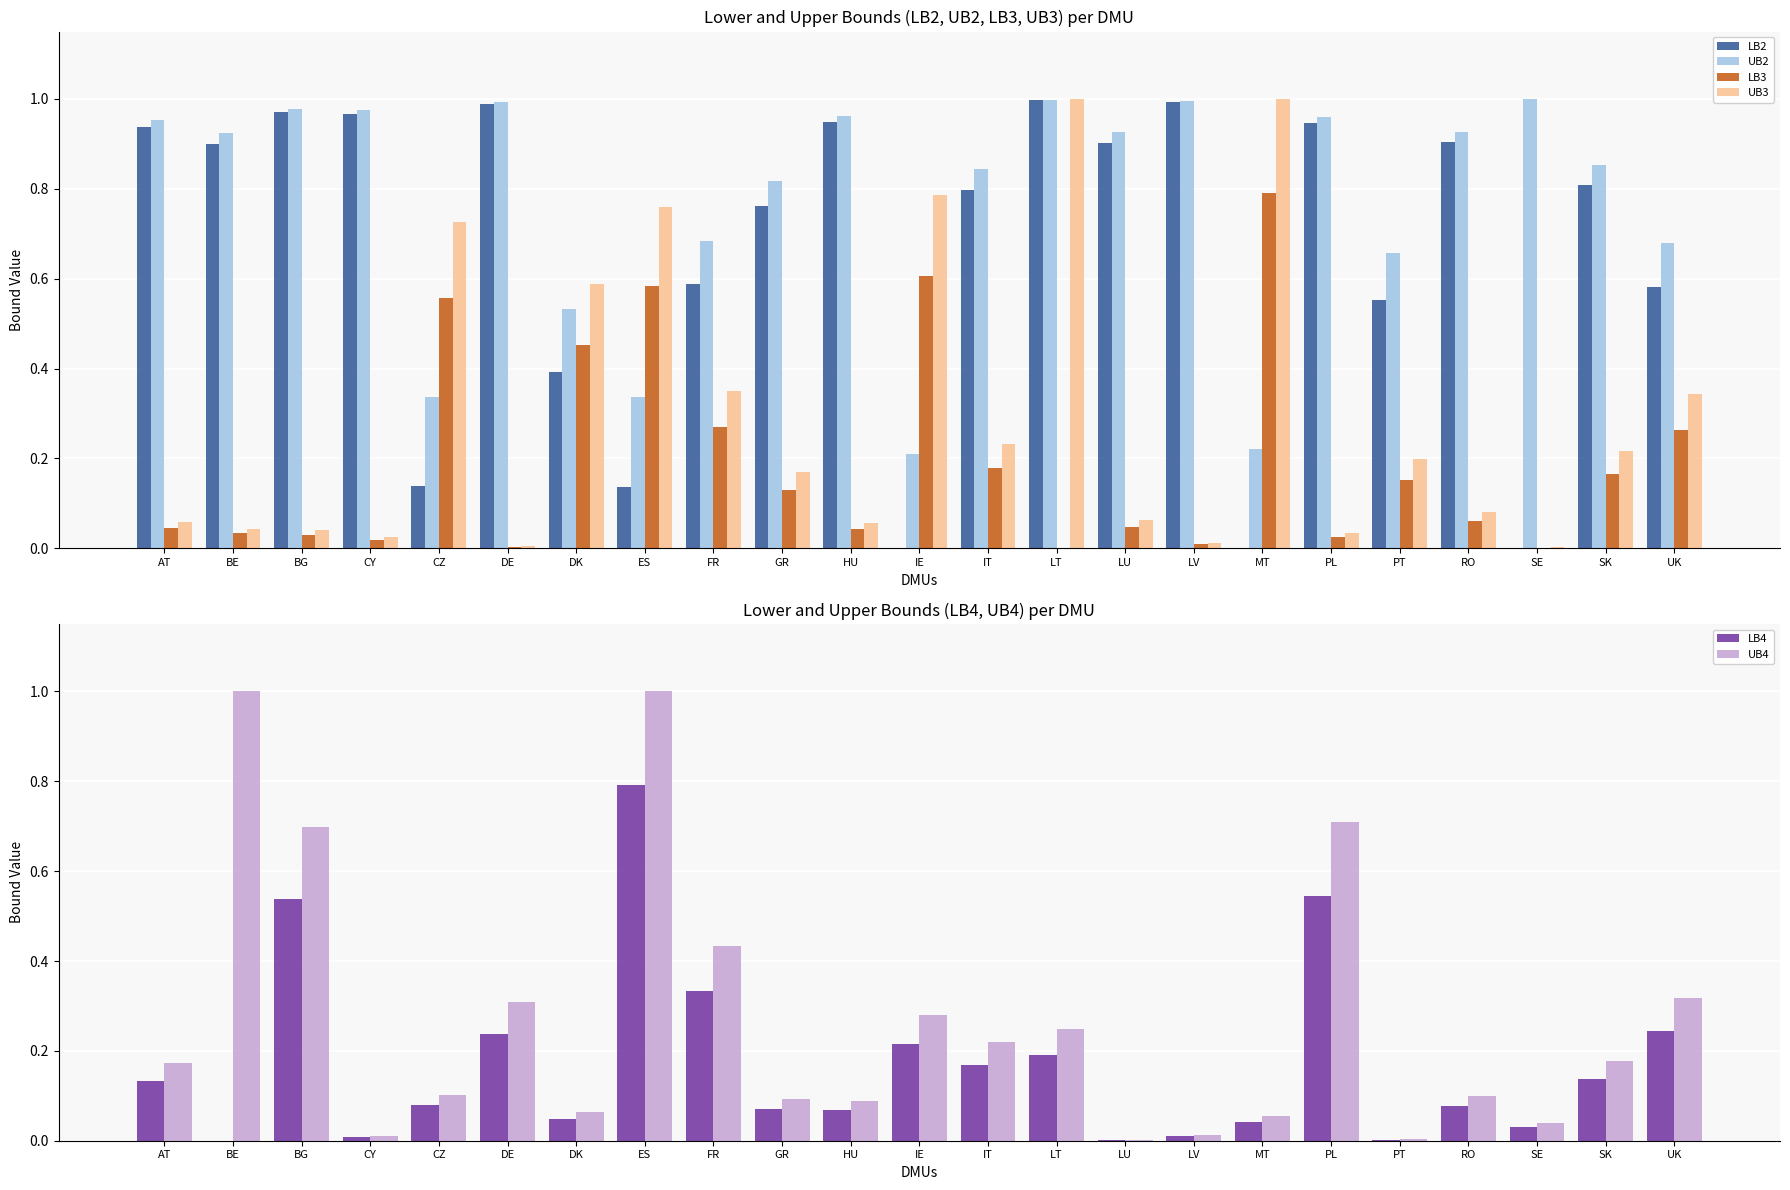

What are all the series names shown in the legend?

LB2, UB2, LB3, UB3, LB4, UB4